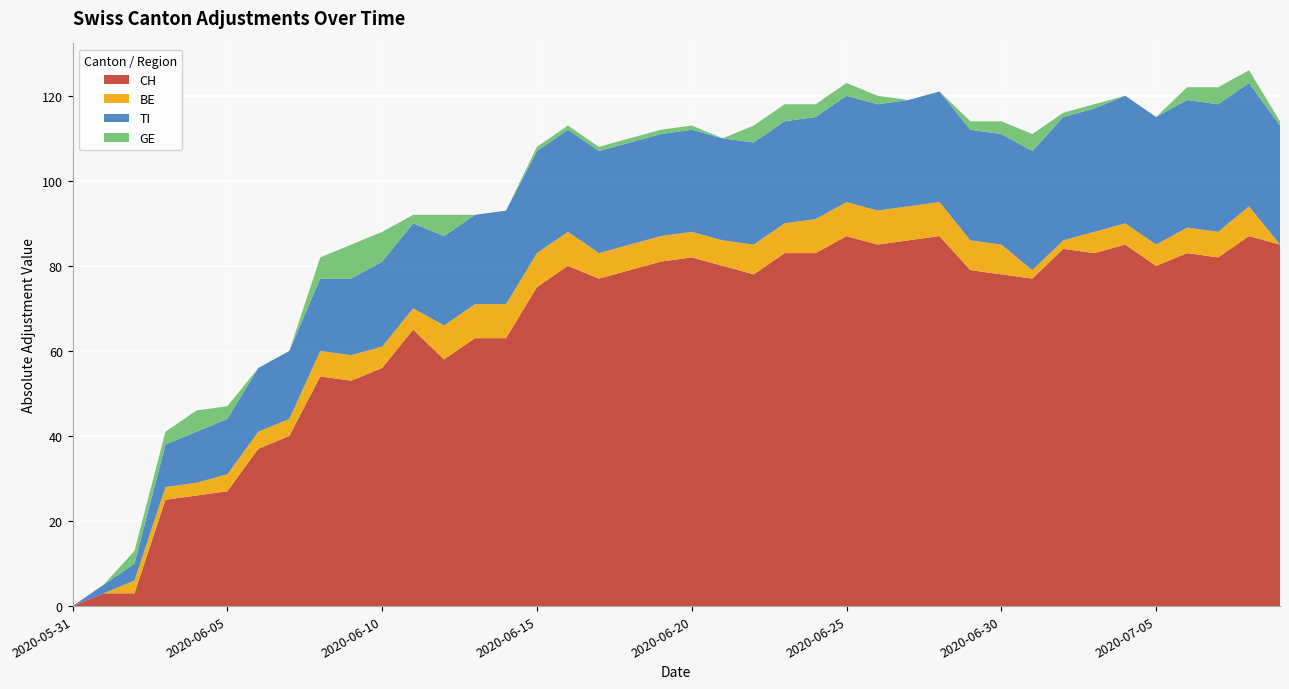

Which category has the lowest value in the CH series?

2020-05-31